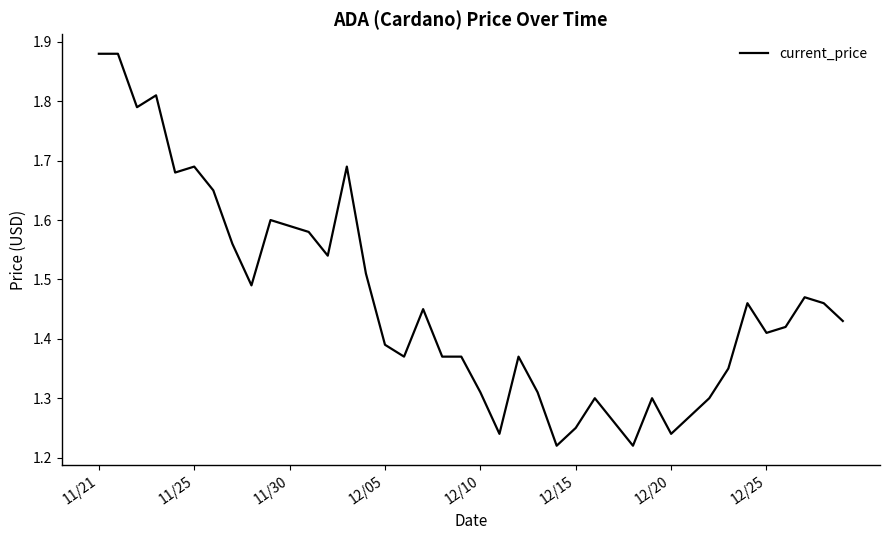

Reading left to right, extract all data points from this chart.

1.9	1.9	1.8	1.8	1.7	1.7	1.6	1.6	1.5	1.6	1.6	1.6	1.5	1.7	1.5	1.4	1.4	1.4	1.4	1.4	1.3	1.2	1.4	1.3	1.2	1.2	1.3	1.3	1.2	1.3	1.2	1.3	1.3	1.4	1.5	1.4	1.4	1.5	1.5	1.4